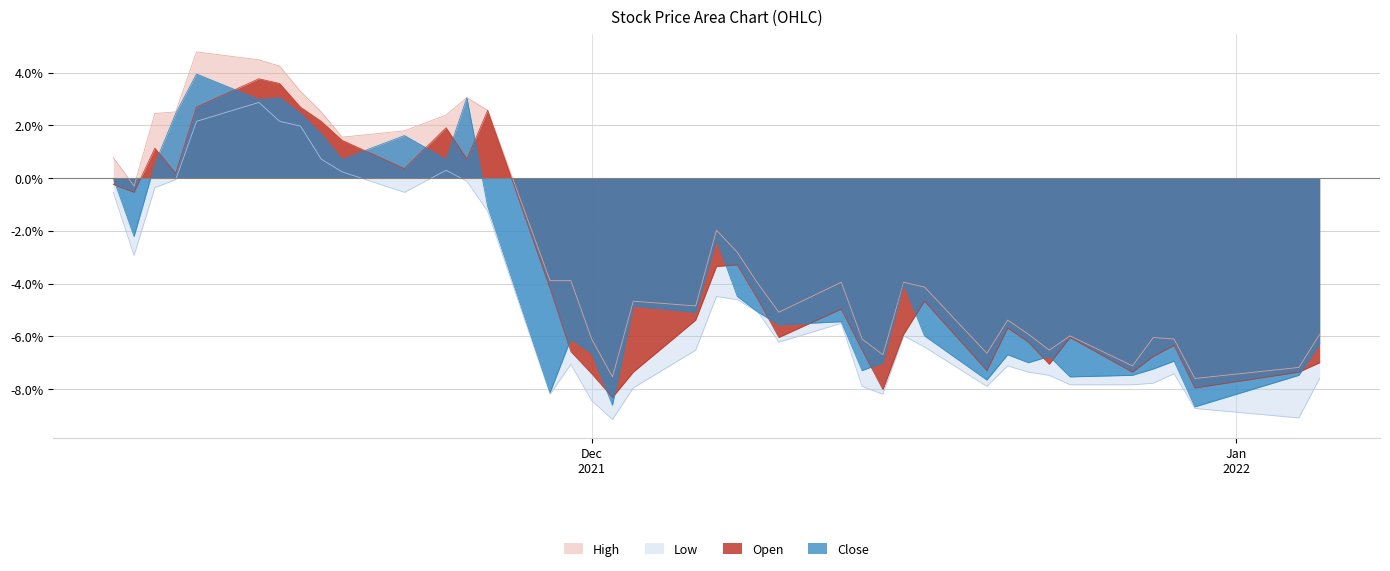

What is the maximum value shown in the chart?

4.8